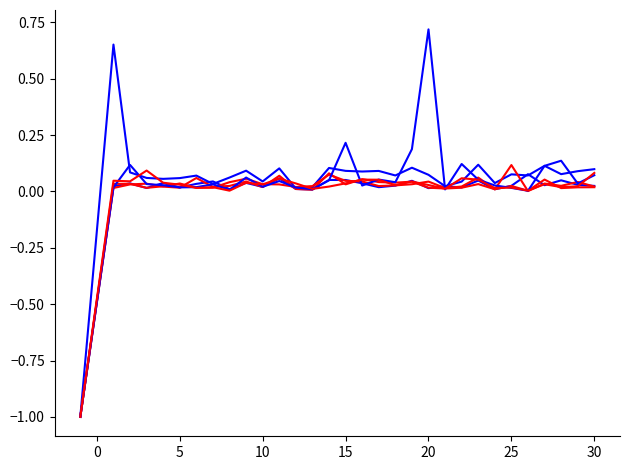

How many lines are shown in the chart?

6